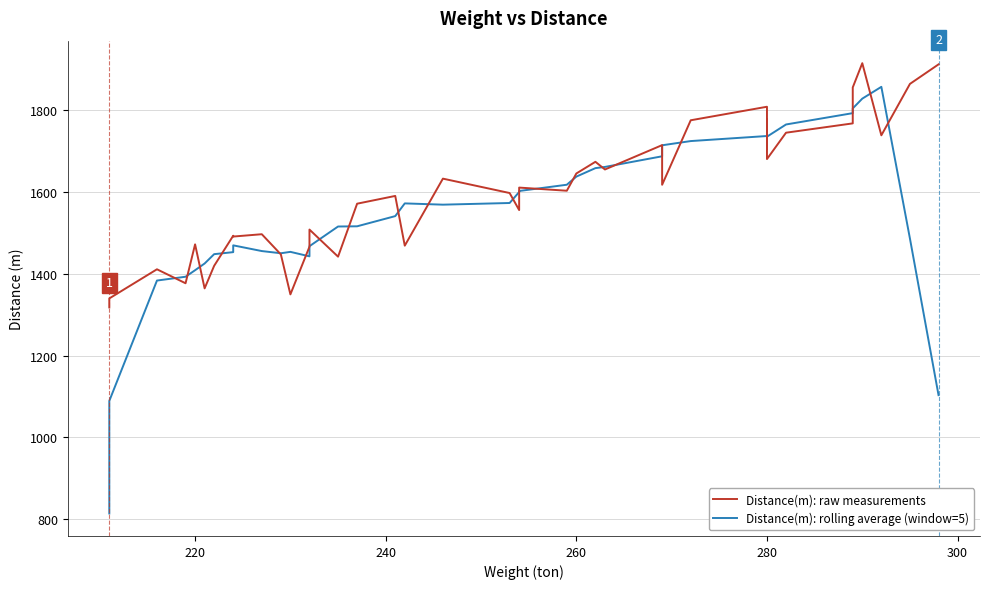

What is the sum of all Distance(m): rolling average (window=5) values?

61961.1